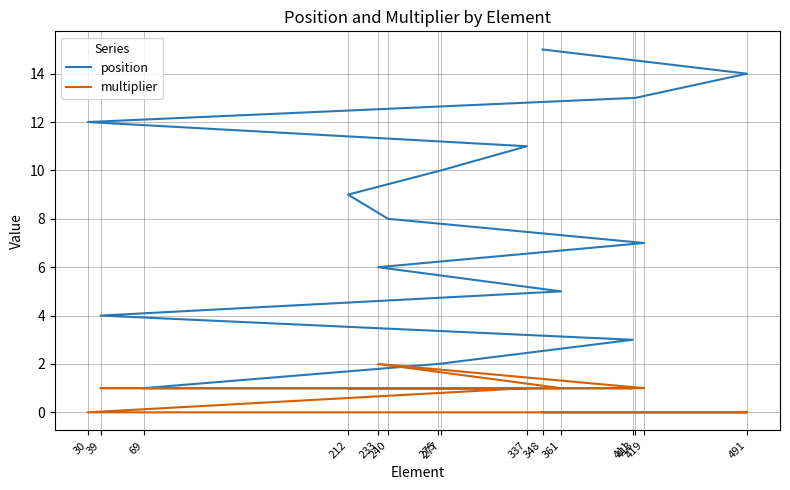

Which series has the largest total across all categories?

position